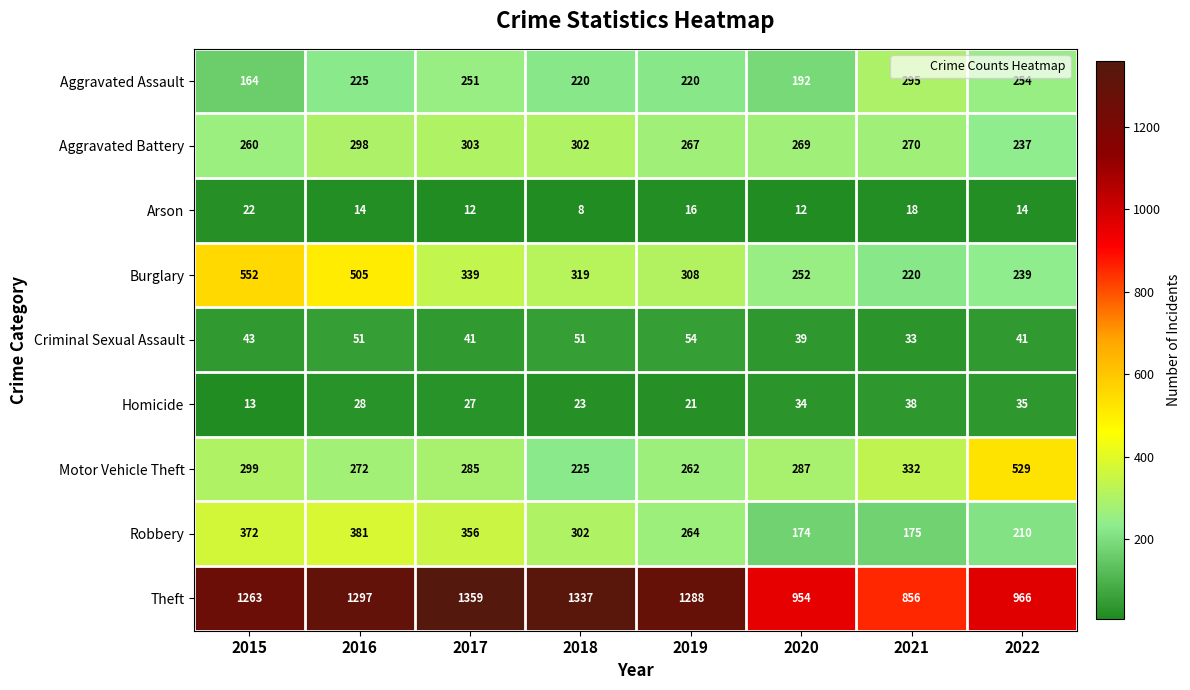

At 2022, list the series in order from largest to smallest.

Theft, Motor Vehicle Theft, Aggravated Assault, Burglary, Aggravated Battery, Robbery, Criminal Sexual Assault, Homicide, Arson